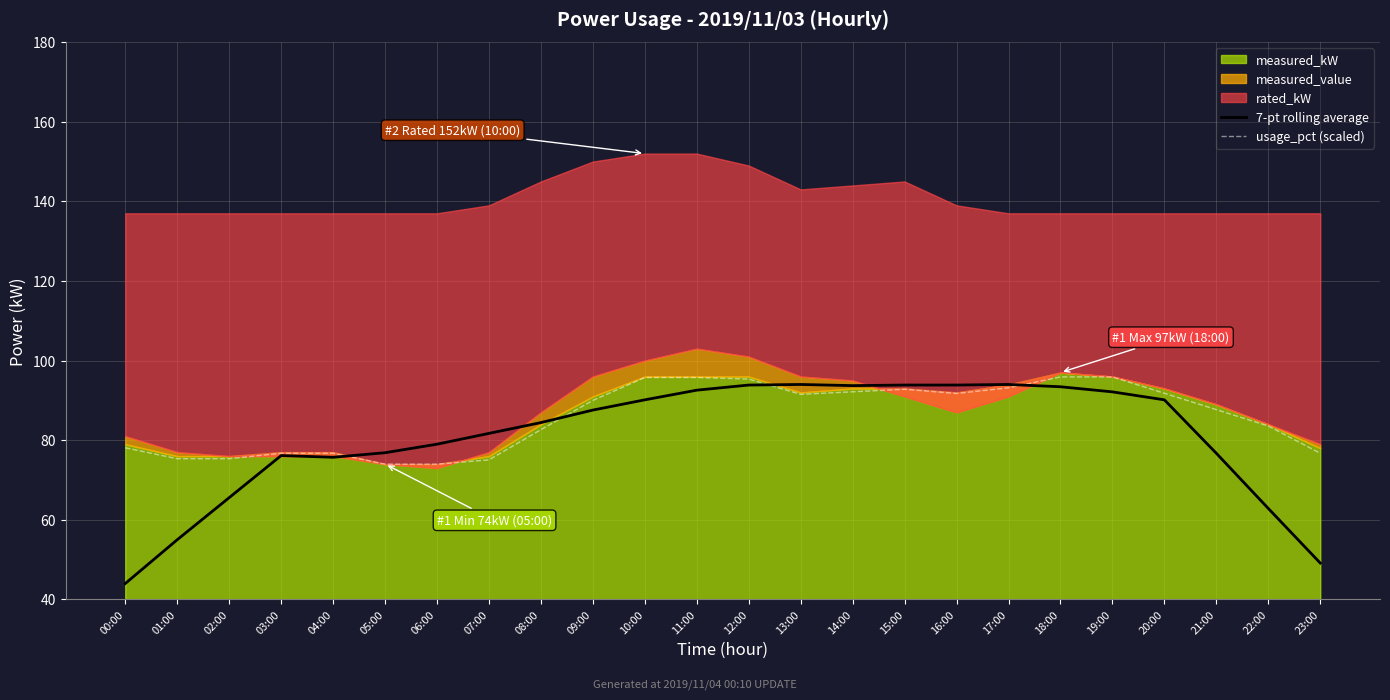

At which label does 7-pt rolling average reach its minimum?

00:00